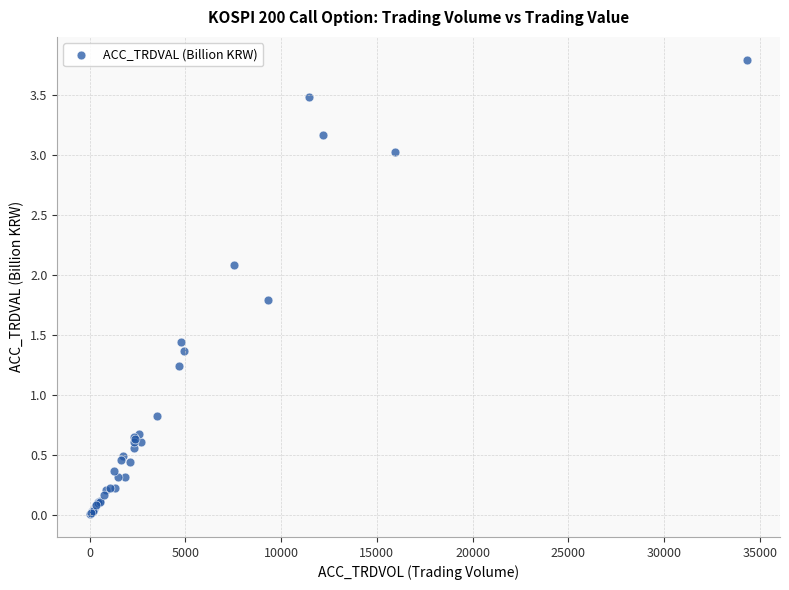

What Y value in the scatter plot is closest to 1?

0.8